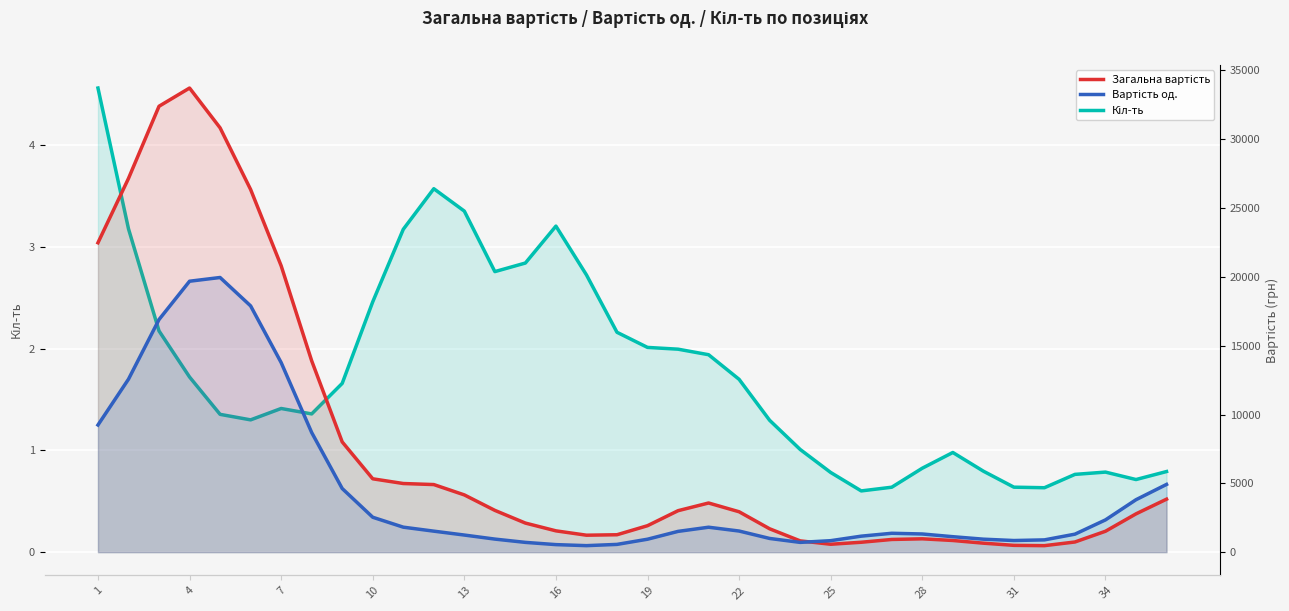

Rank the series by their average value, from highest to lowest.

Загальна вартість, Вартість од., Кіл-ть